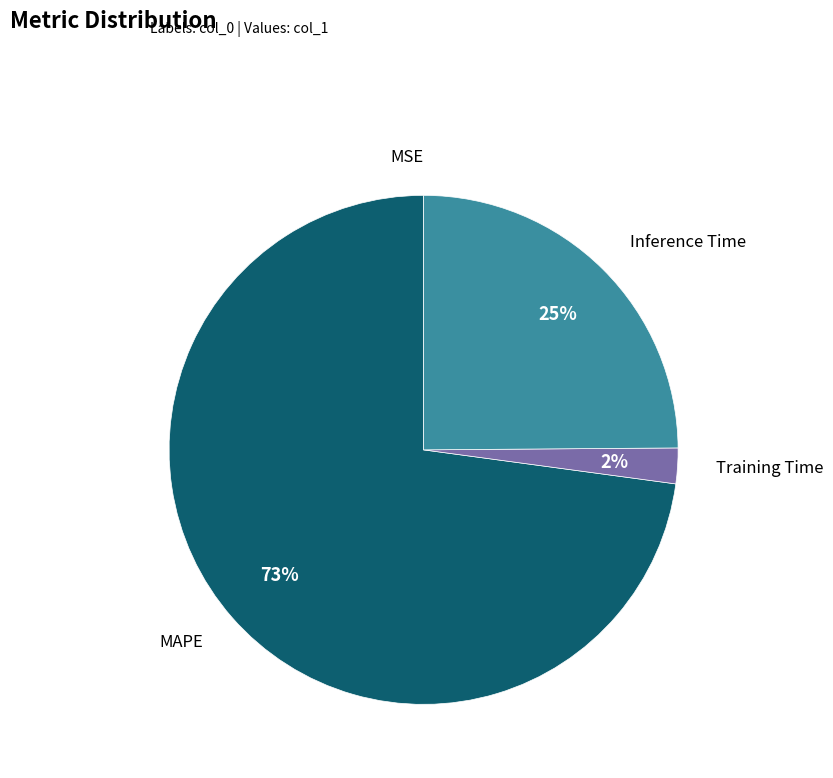

To the nearest percent, what is the difference between the largest and smallest slice percentages?

73%